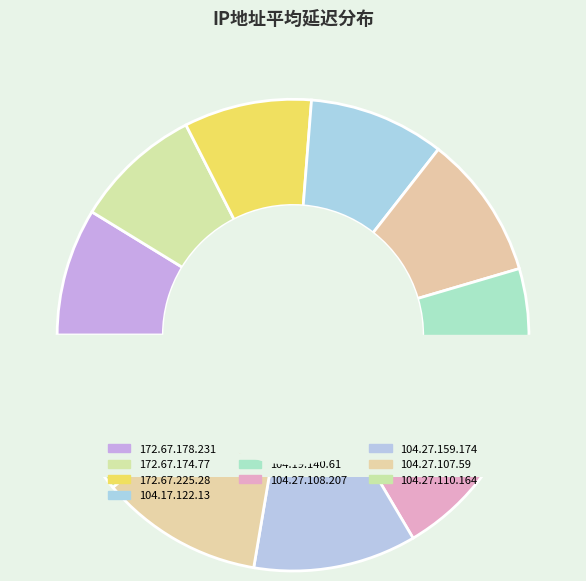

Does 104.17.122.13 account for over 50% of the chart?

No